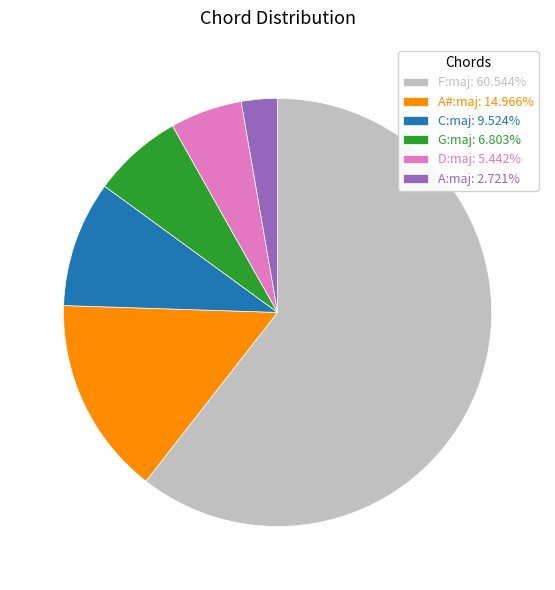

True or false: C:maj accounts for 1% of the total.

False